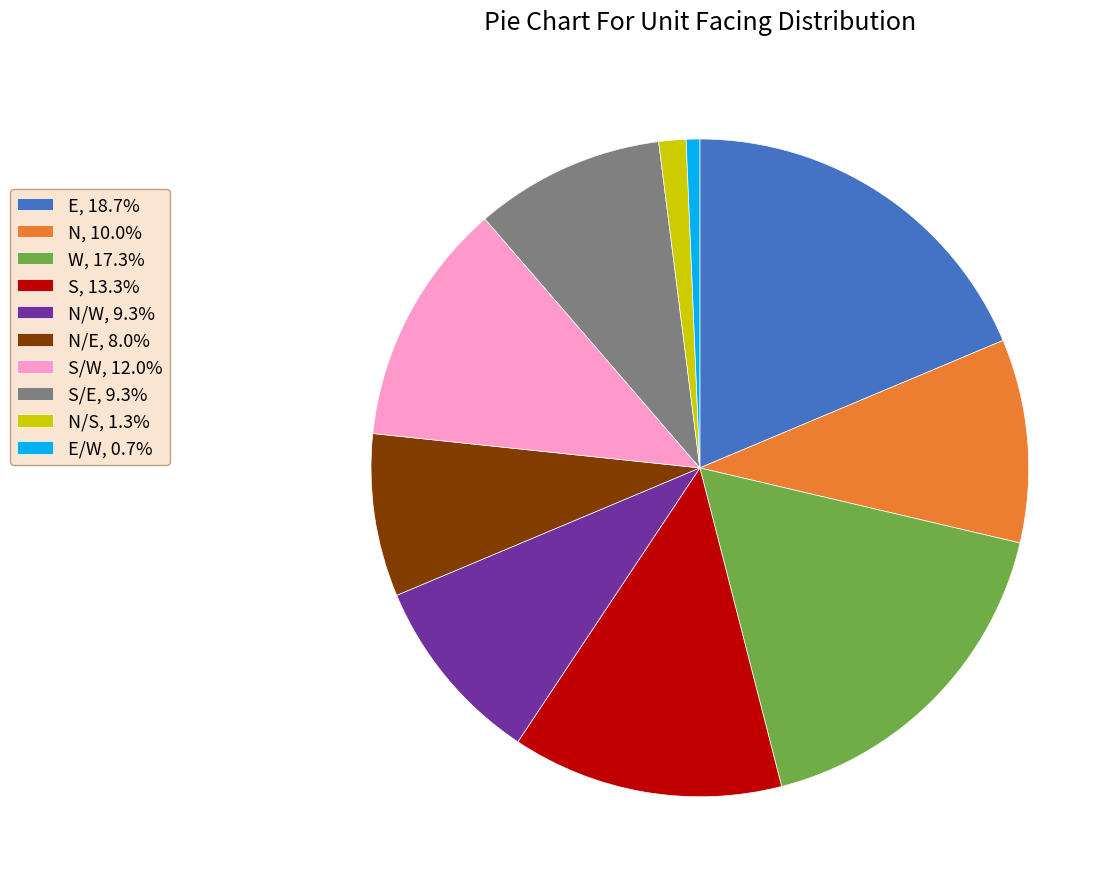

How many slices are in this pie chart?

10